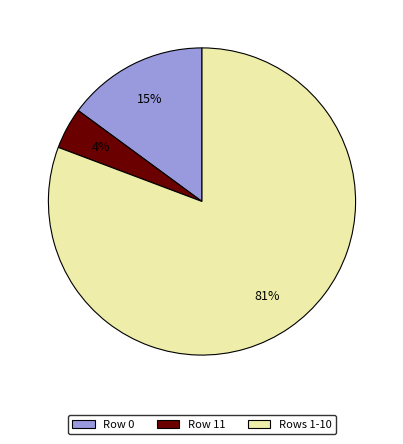

How many slices are in this pie chart?

3